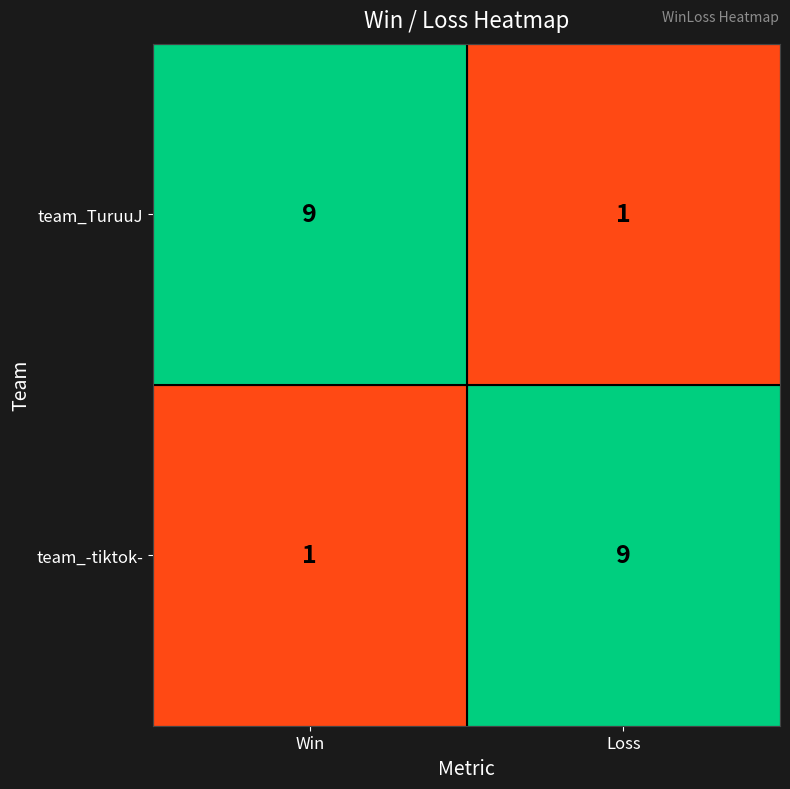

Reading left to right, extract all data points from this chart.

team_TuruuJ: Win=9	Loss=1
team_-tiktok-: Win=1	Loss=9